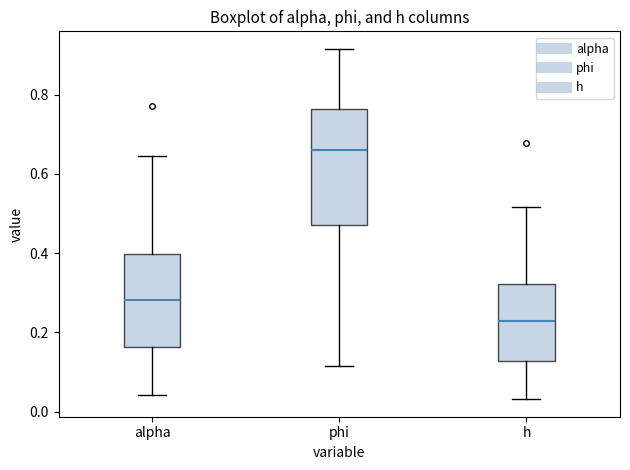

Reading left to right, read every box against the y-axis: the position of its median line, the range the box covers, and the ends of its whiskers. The values are not printed on the chart, so give them approximately, as read against the axis.

alpha: median 0.28, box 0.16 to 0.40, whiskers 0.04 to 0.64
phi: median 0.66, box 0.48 to 0.76, whiskers 0.12 to 0.92
h: median 0.22, box 0.12 to 0.32, whiskers 0.04 to 0.52